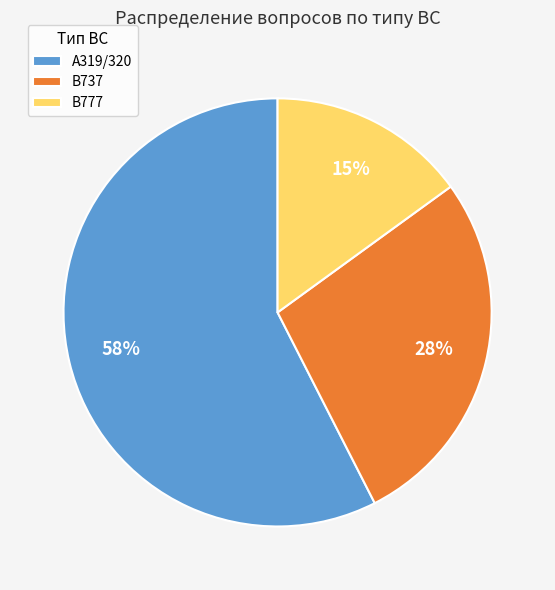

Which has a higher value, B777 or B737?

B737